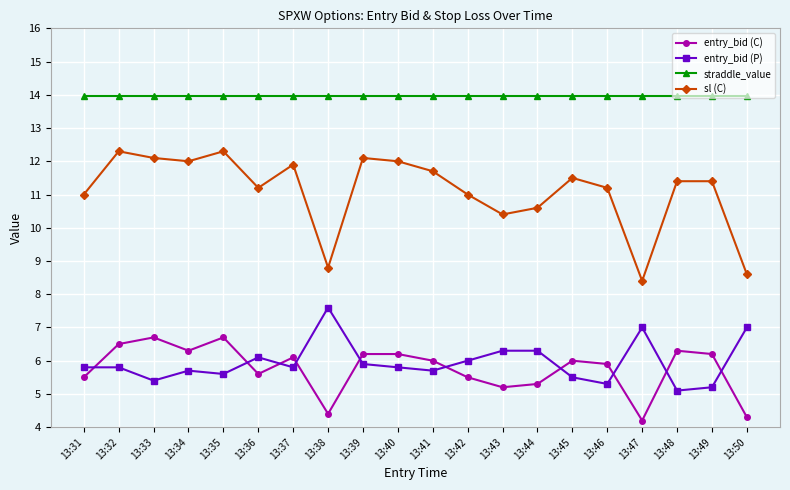

Where is the first local maximum for sl (C)?

13:32